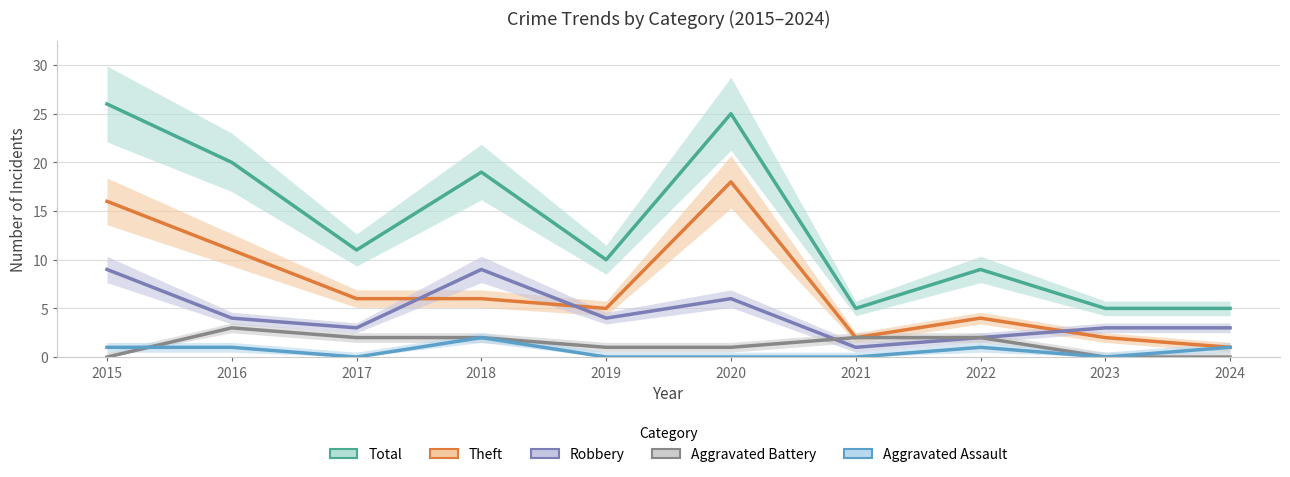

Between 2022 and 2020, which is larger?

2020